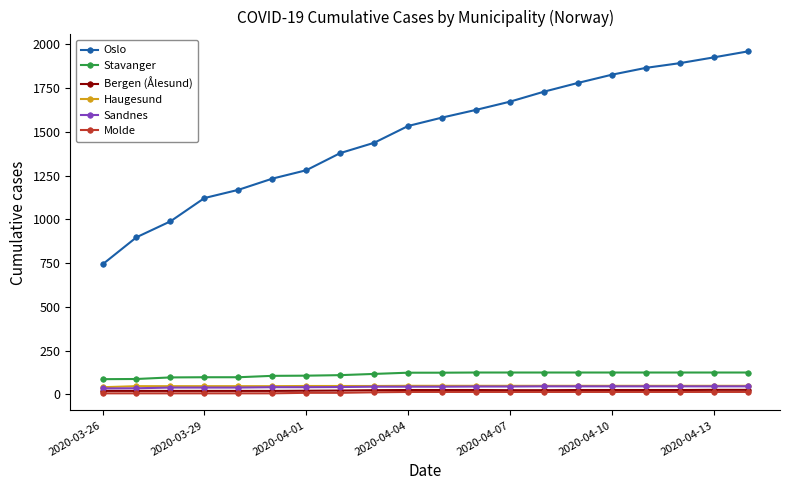

Which series has the largest total across all categories?

Oslo